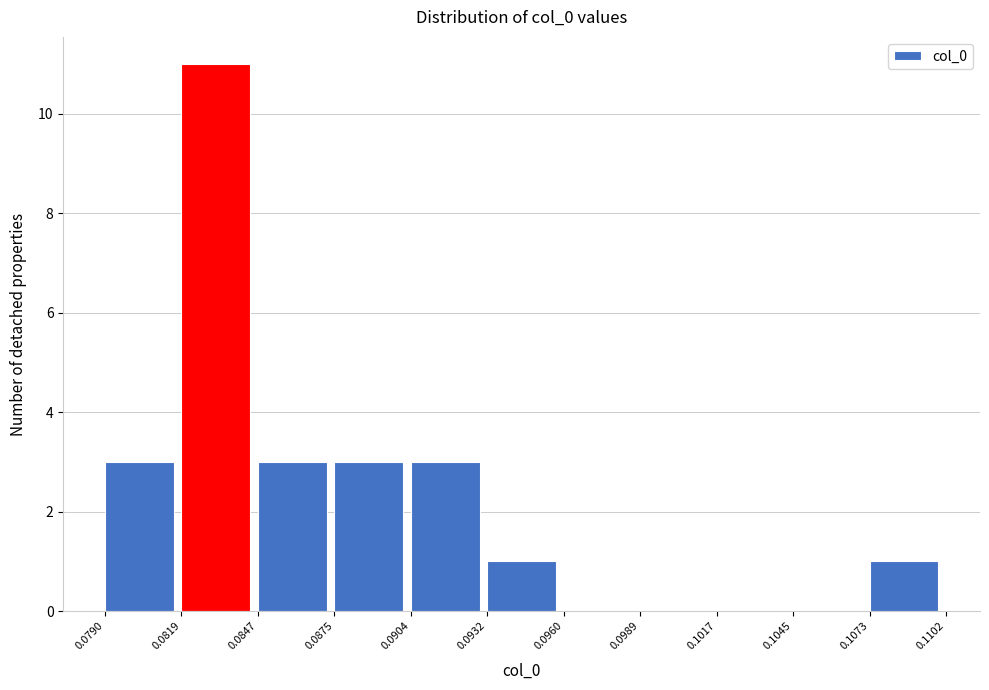

Reading left to right, list every bar in this chart as the range it spans on the x-axis followed by its height. The values are not printed on the chart, so give them approximately, as read against the axis.

0.0790 to 0.0819: 3
0.0819 to 0.0847: 11
0.0847 to 0.0875: 3
0.0875 to 0.0904: 3
0.0904 to 0.0932: 3
0.0932 to 0.0960: 1
0.0960 to 0.0989: 0
0.0989 to 0.1017: 0
0.1017 to 0.1045: 0
0.1045 to 0.1073: 0
0.1073 to 0.1102: 1